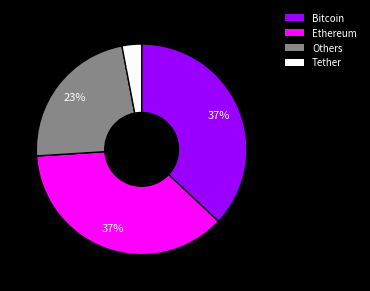

To the nearest percent, what is the average slice percentage?

25%